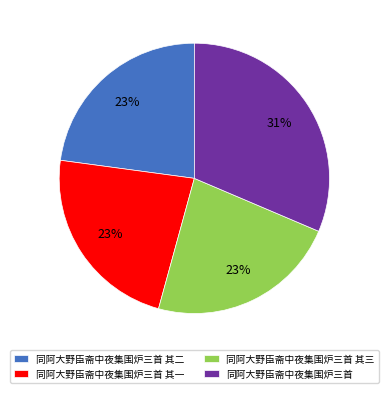

Do 同阿大野臣斋中夜集围炉三首 and 同阿大野臣斋中夜集围炉三首 其二 together represent more than half of the pie?

Yes